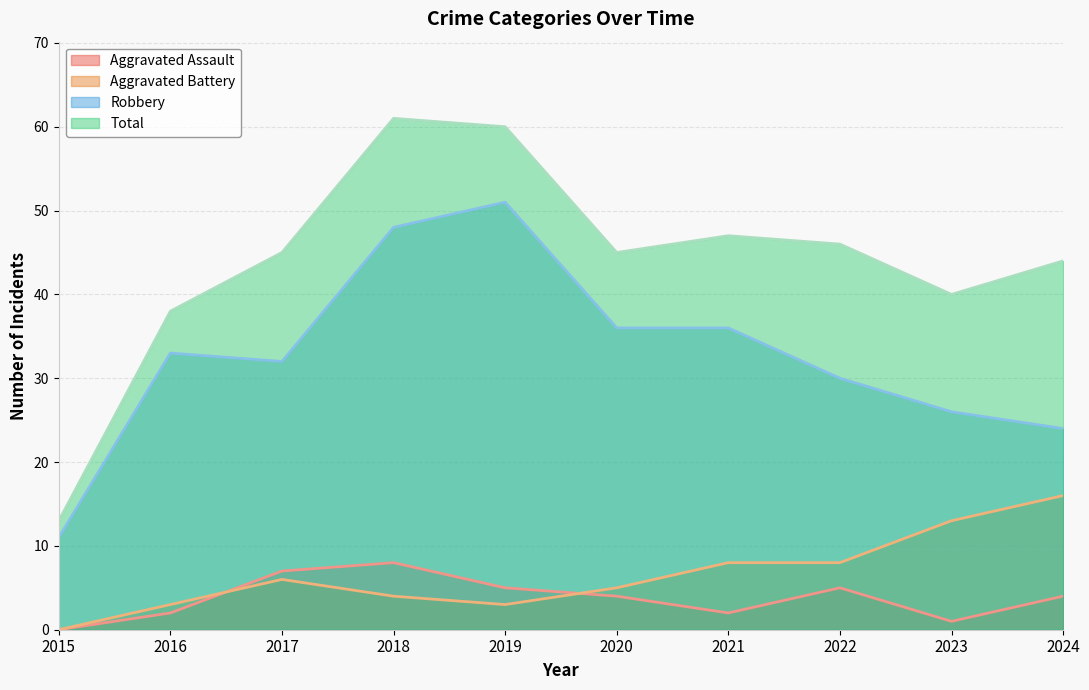

What is the value of the Total point at the 6th from the left?

45